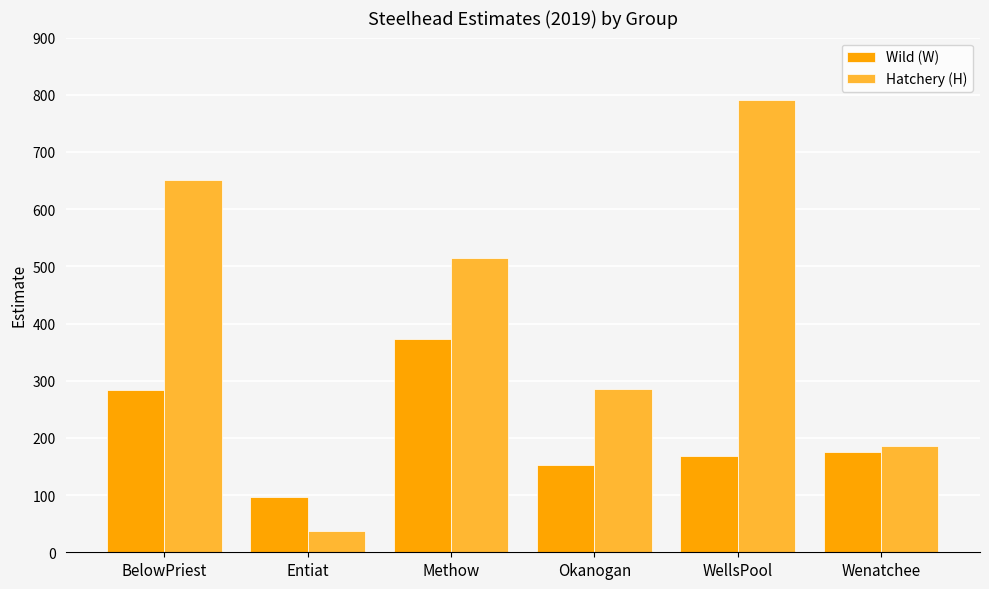

The value of Hatchery (H) at WellsPool is 790.6. True or false?

True